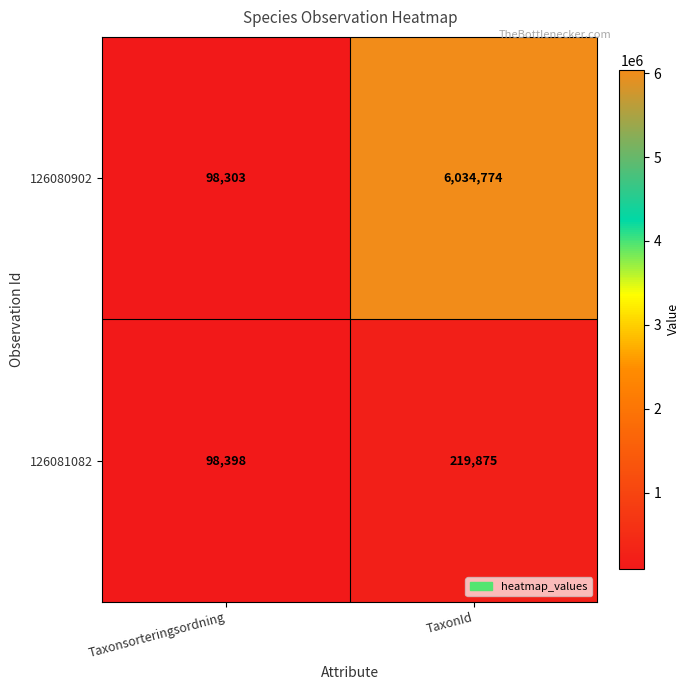

What is the maximum value shown in the chart?

6034774